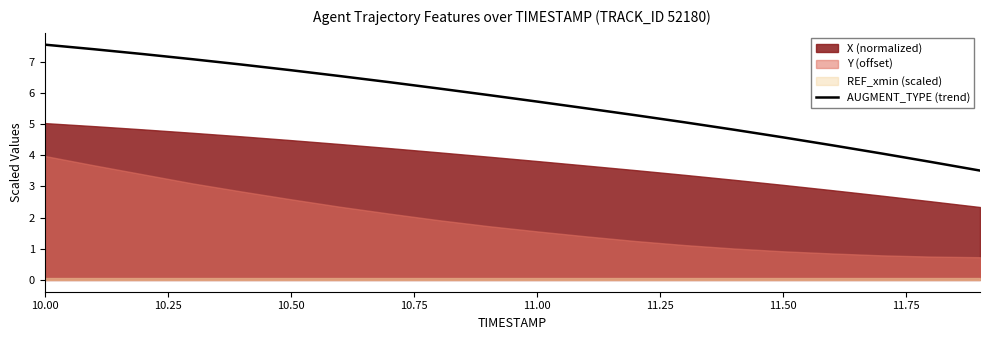

What is the maximum value shown in the chart?

7.6